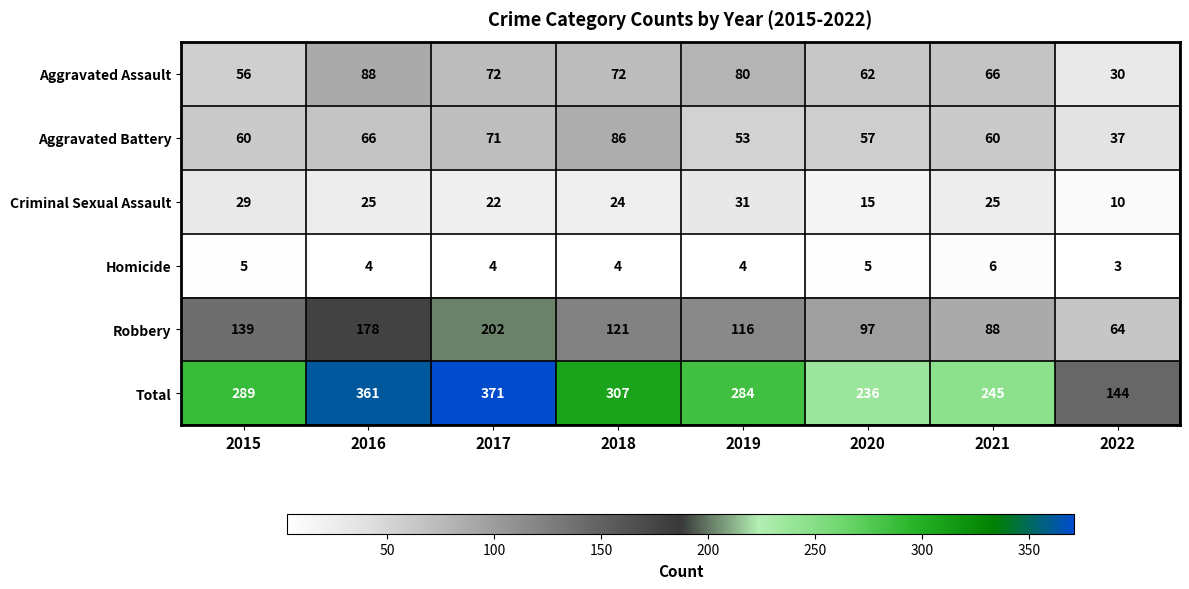

Which series changed the most between 2020 and 2022?

Total